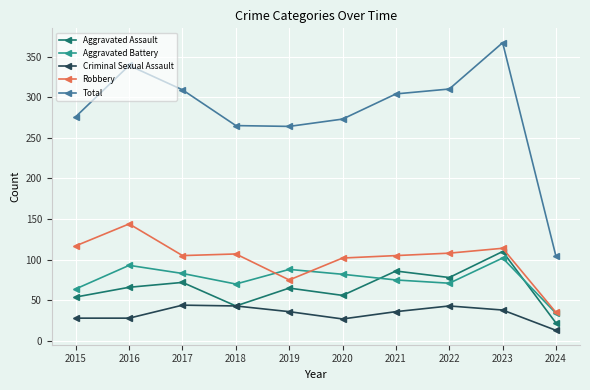

How many values in the Total series are below 304?

5